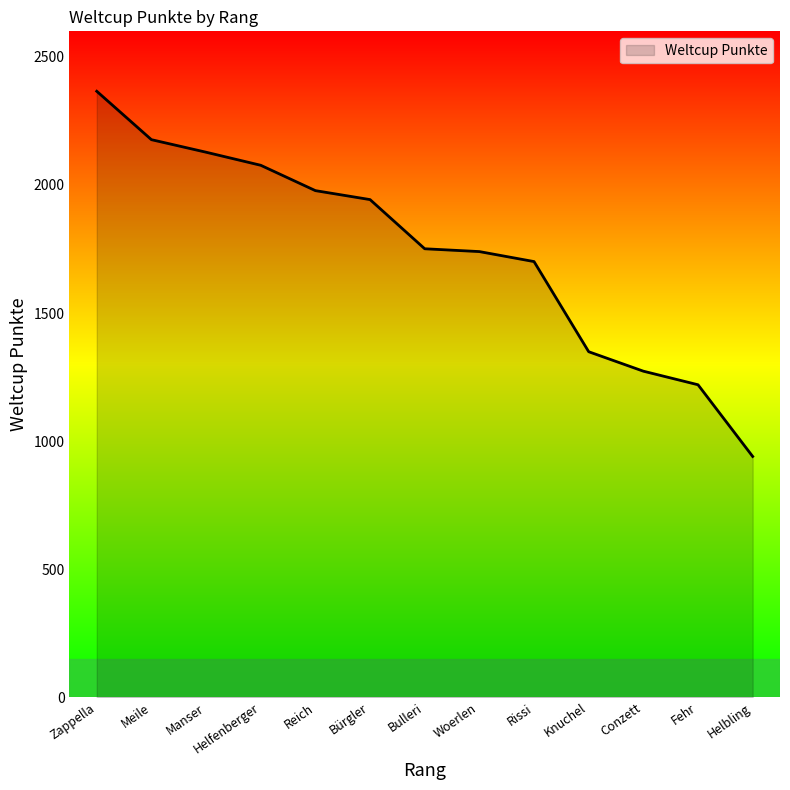

True or false: the data shows 1740 at Woerlen.

True